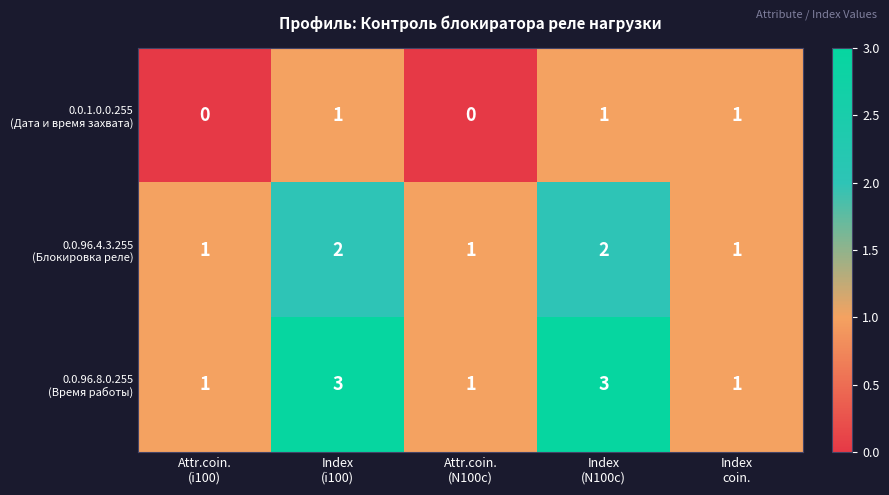

What is the maximum value shown in the chart?

3